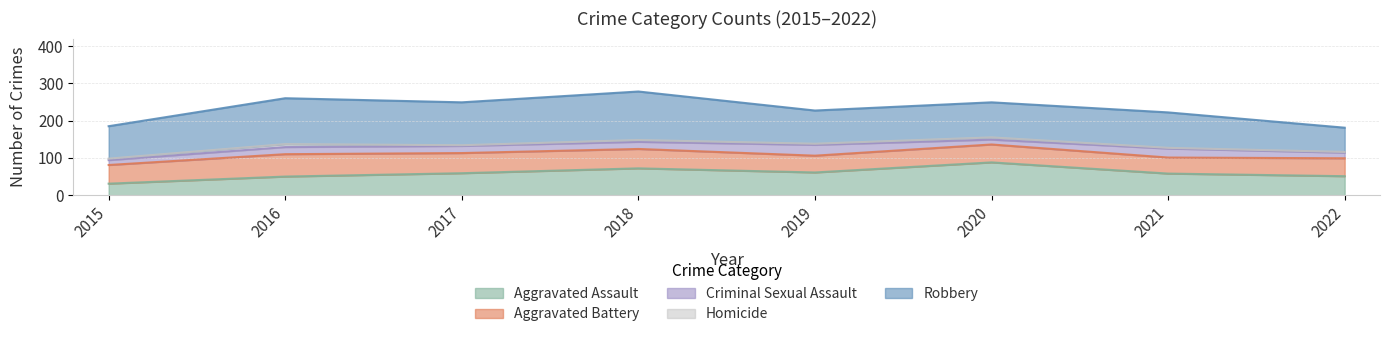

How many Aggravated Battery values are between 48 and 54?

5